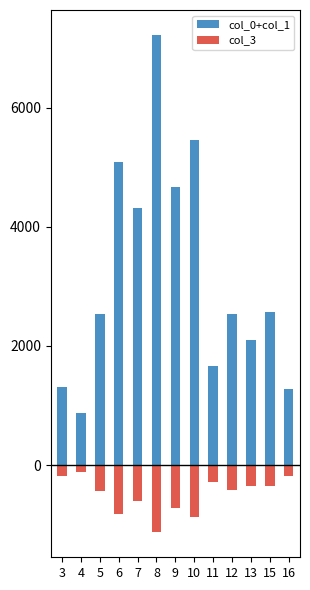

Rank the categories by col_0+col_1 value from highest to lowest.

8, 10, 6, 9, 7, 15, 12, 5, 13, 11, 3, 16, 4